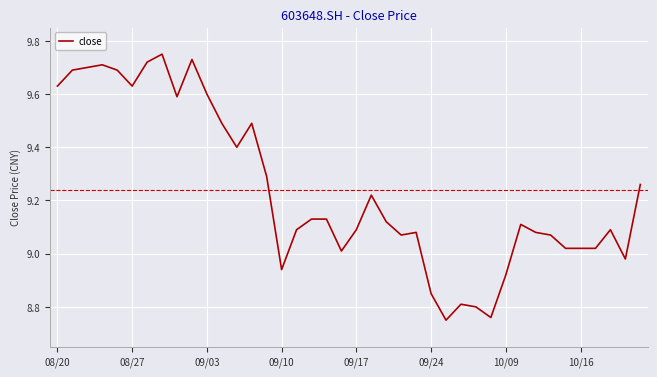

What is the average value?

9.2